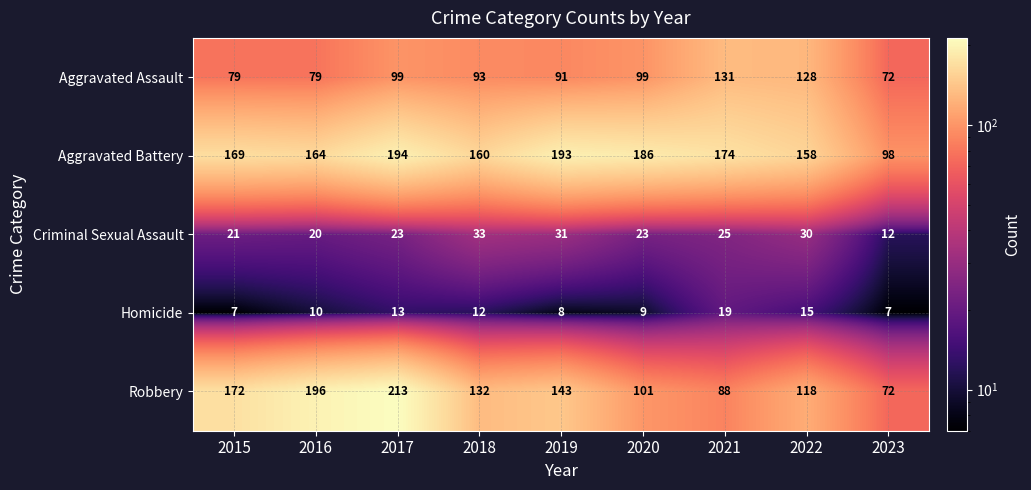

What is the average value of the Aggravated Battery series?

166